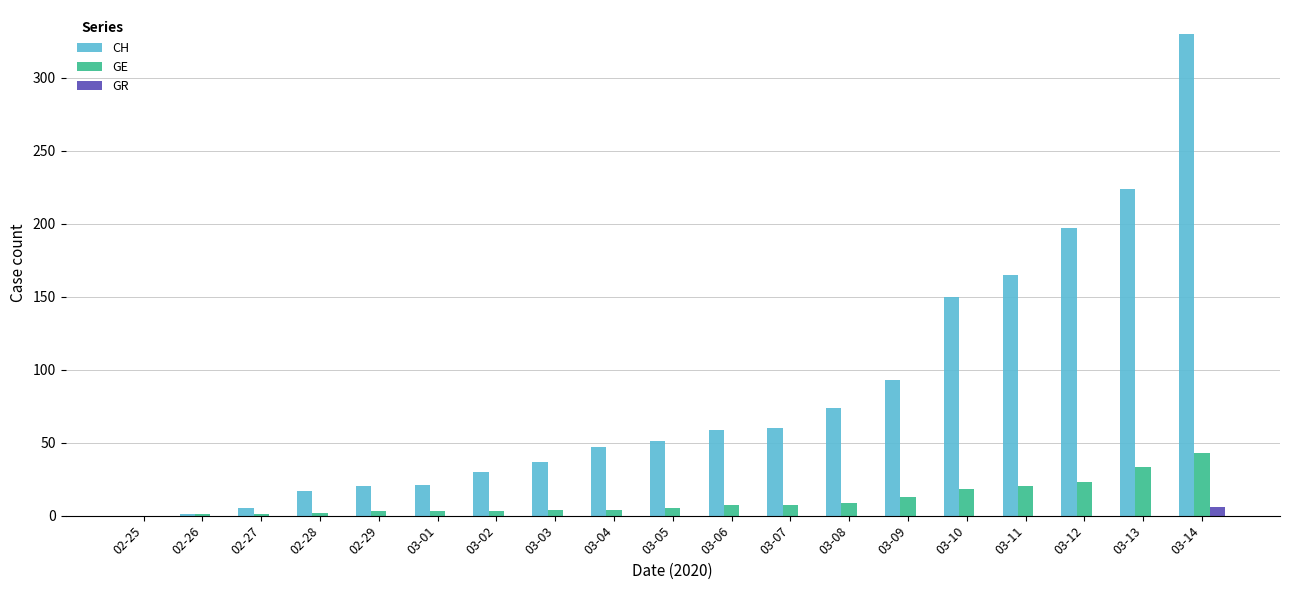

Which category has the highest value in the CH series?

03-14